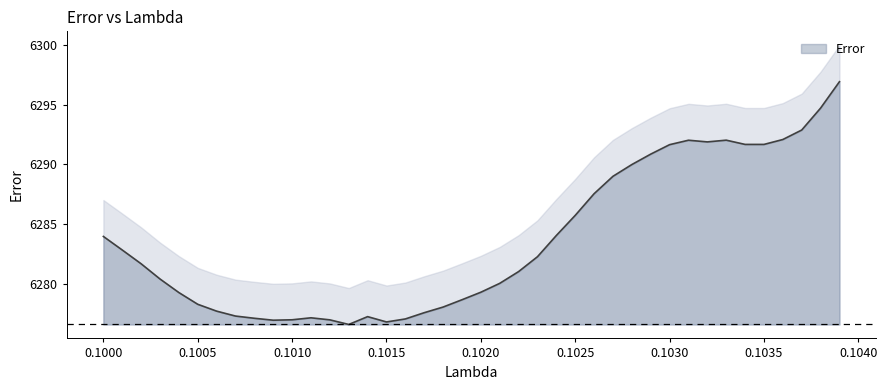

What is the label of the 40th point from the right?

0.1